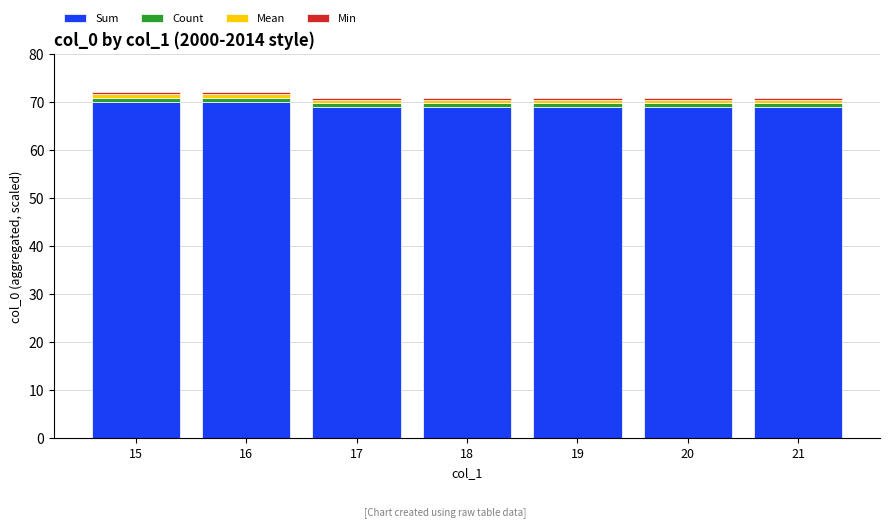

What is the highest value of the Sum series?

70.0